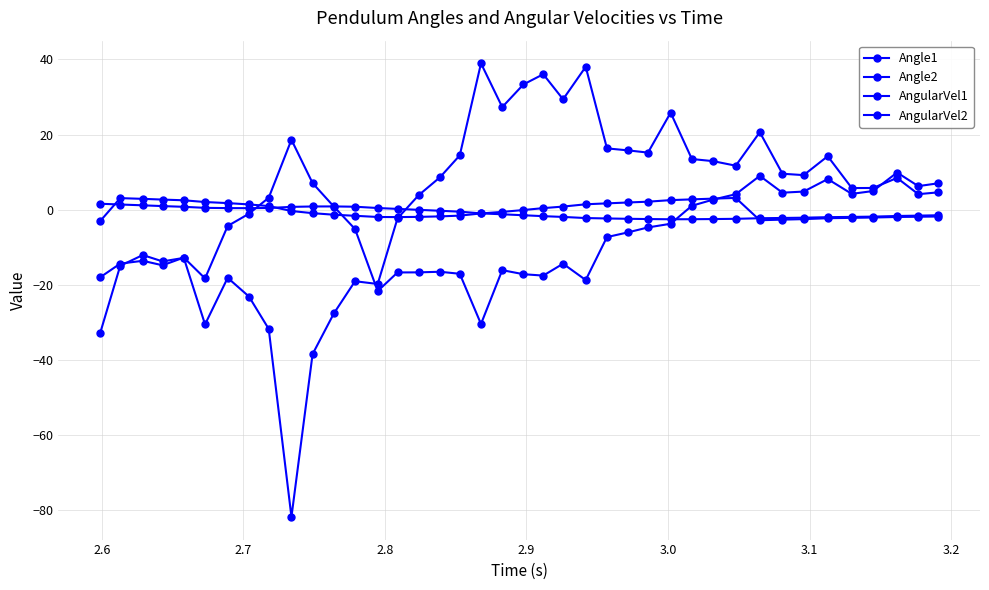

How many lines are shown in the chart?

4